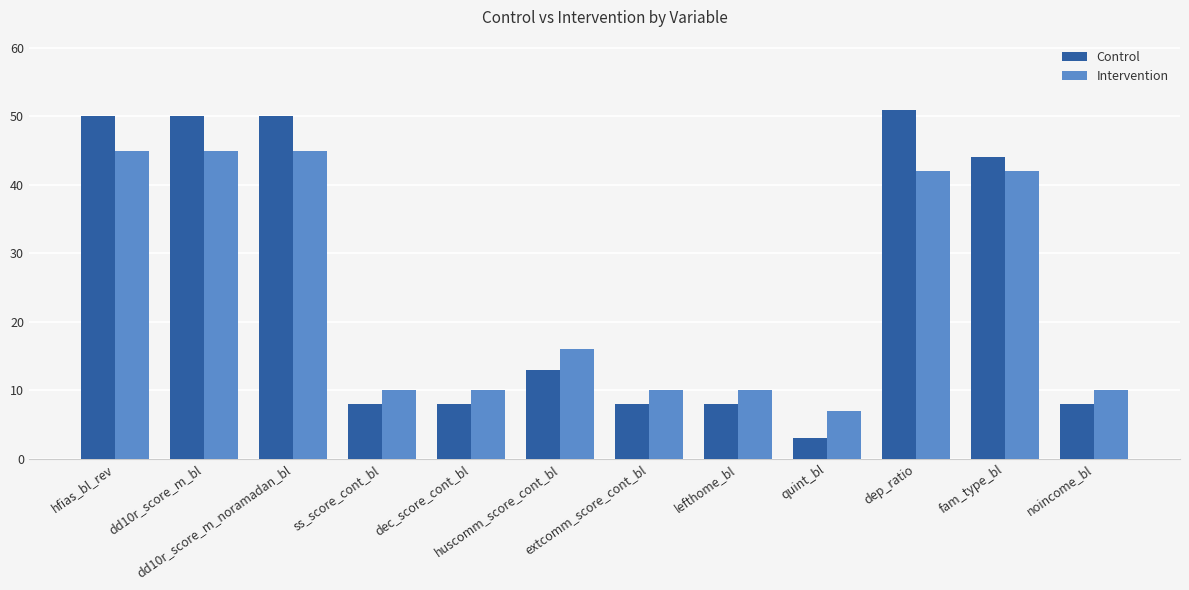

What is the greatest value displayed?

51